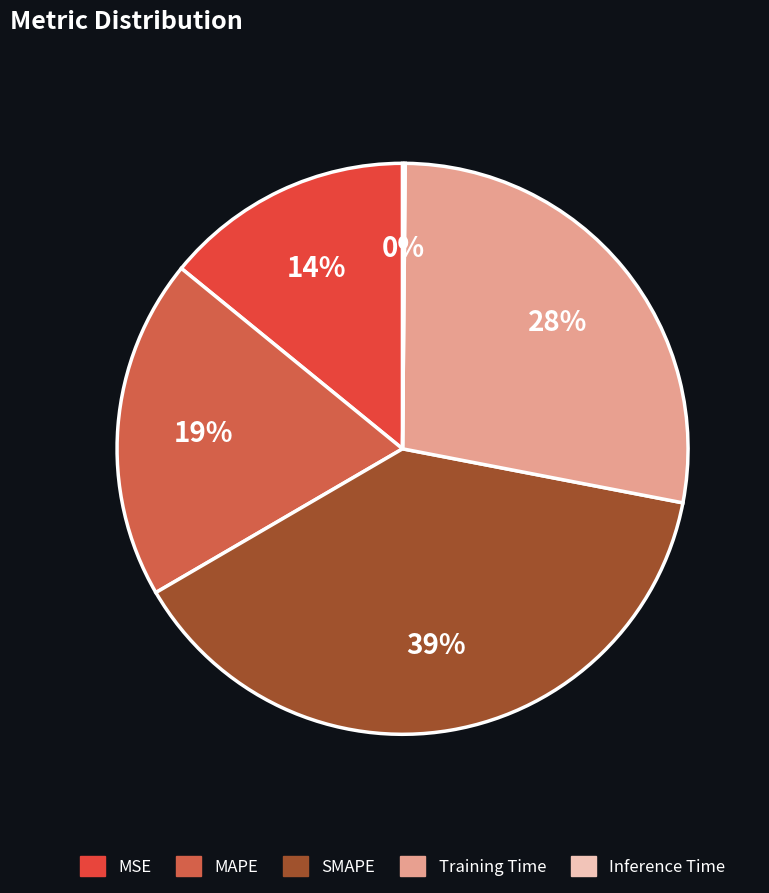

Is there a majority slice in this chart?

No